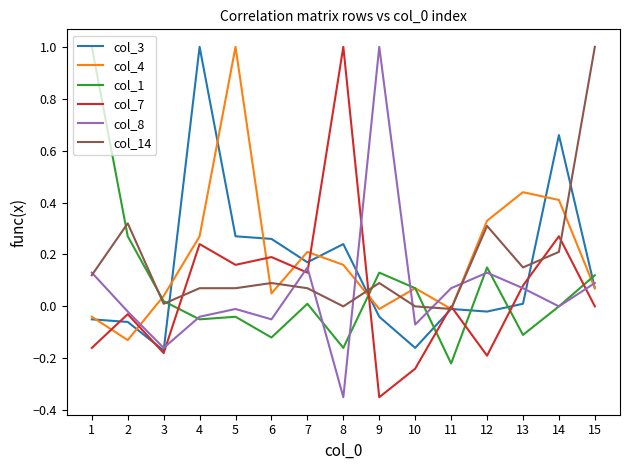

What is the spread (max minus min) of values at 5?

1.0